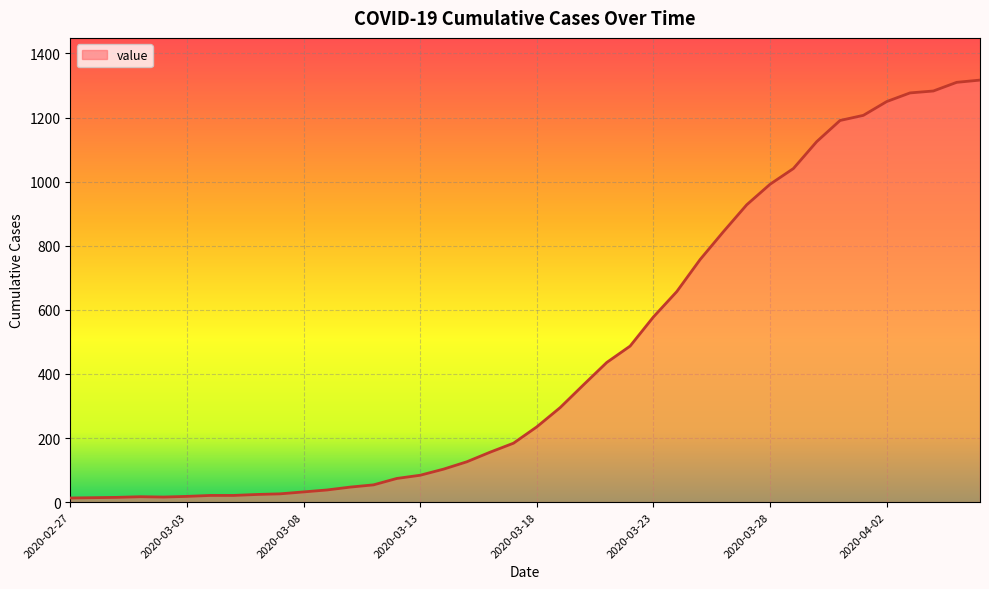

What is the difference between the maximum and minimum values?

1304